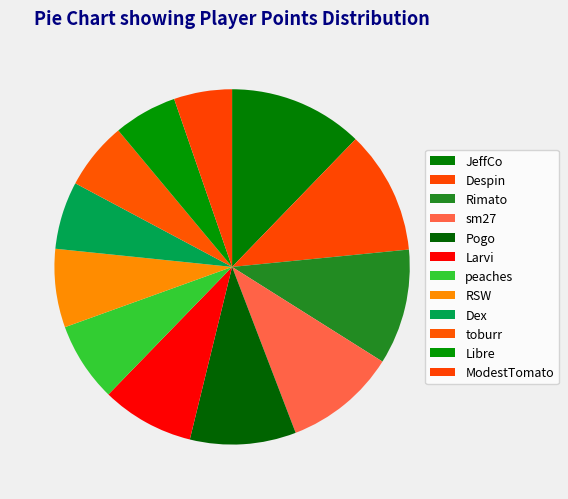

Which category has the smallest portion of the pie?

ModestTomato